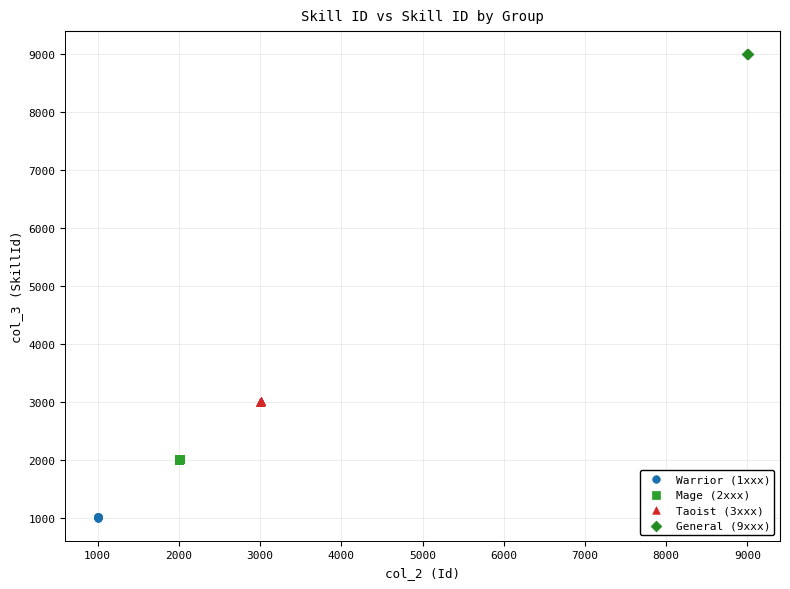

Which series reaches the maximum Y coordinate?

General (9xxx)